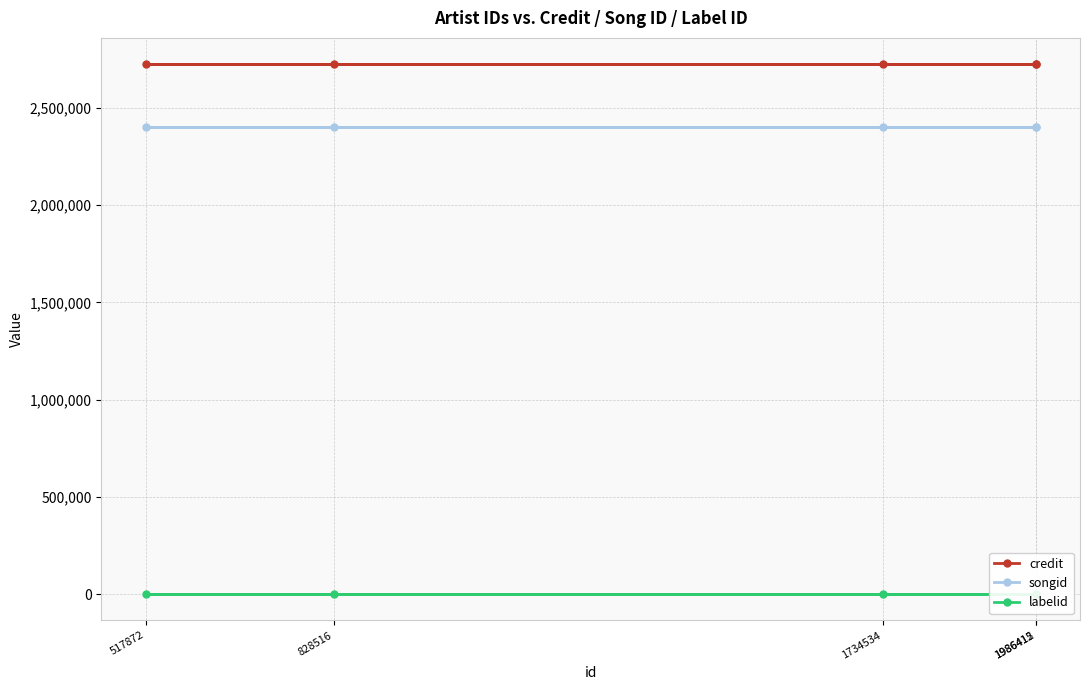

What is the value of the credit point at the 5th from the left?

2722303